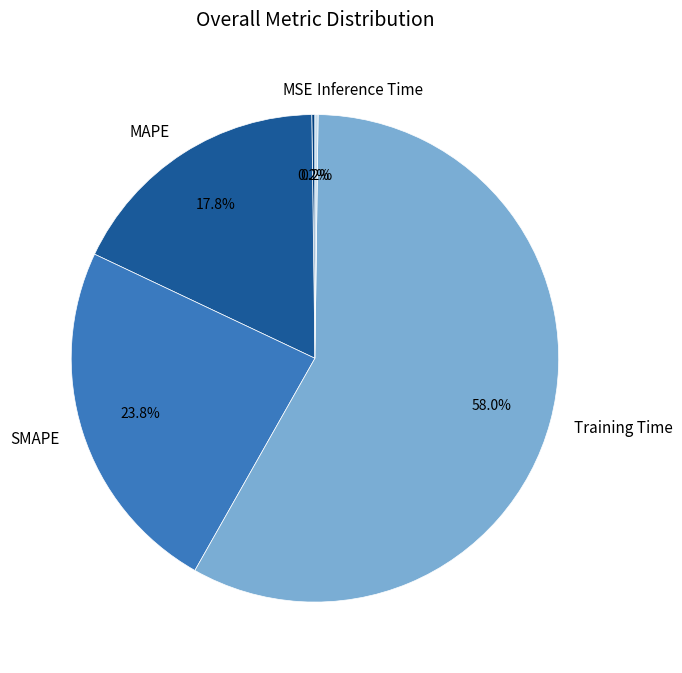

Which category has the biggest portion of the pie?

Training Time